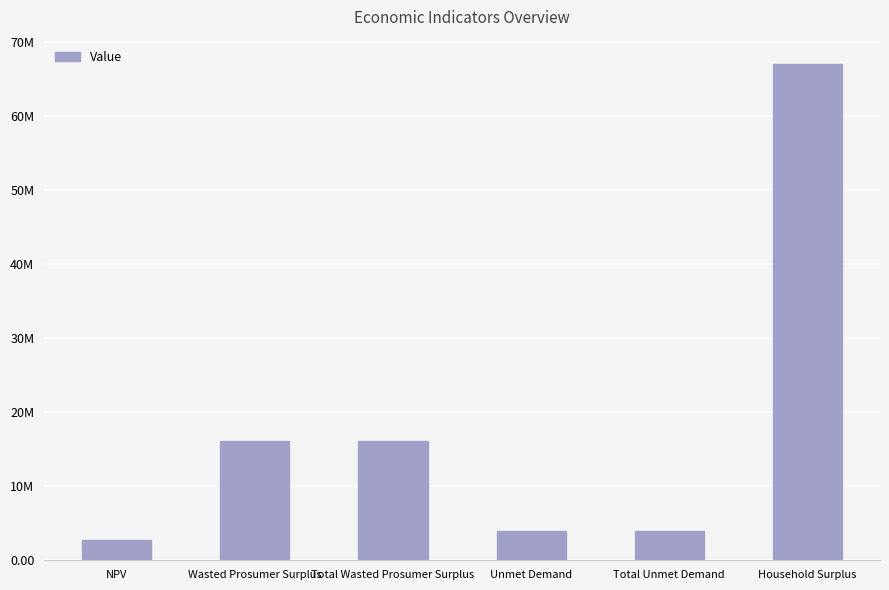

True or false: the data shows 3969640.4 at NPV.

False